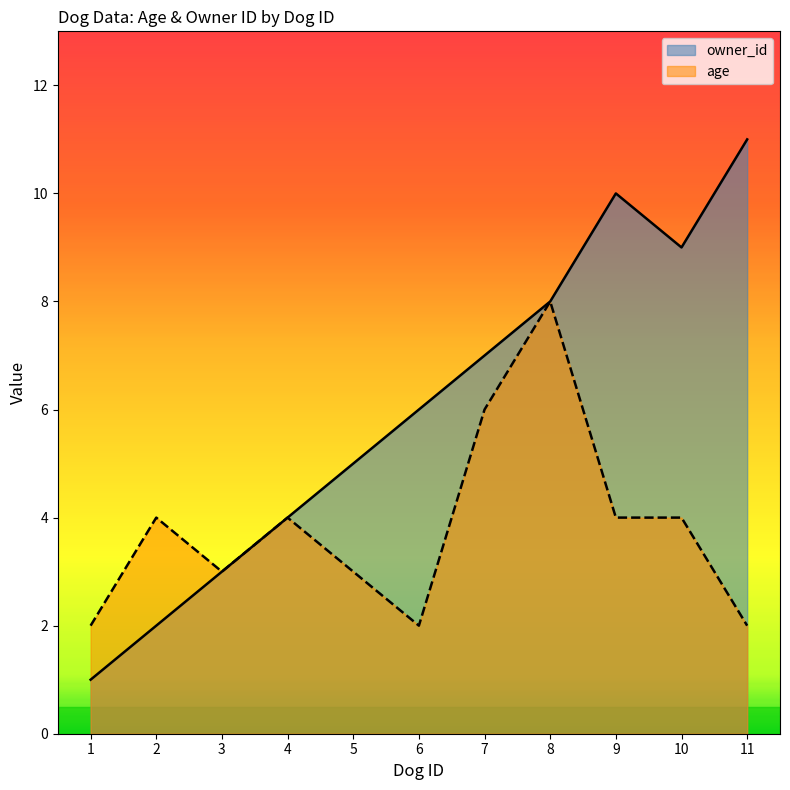

Which series has the widest spread of values?

owner_id